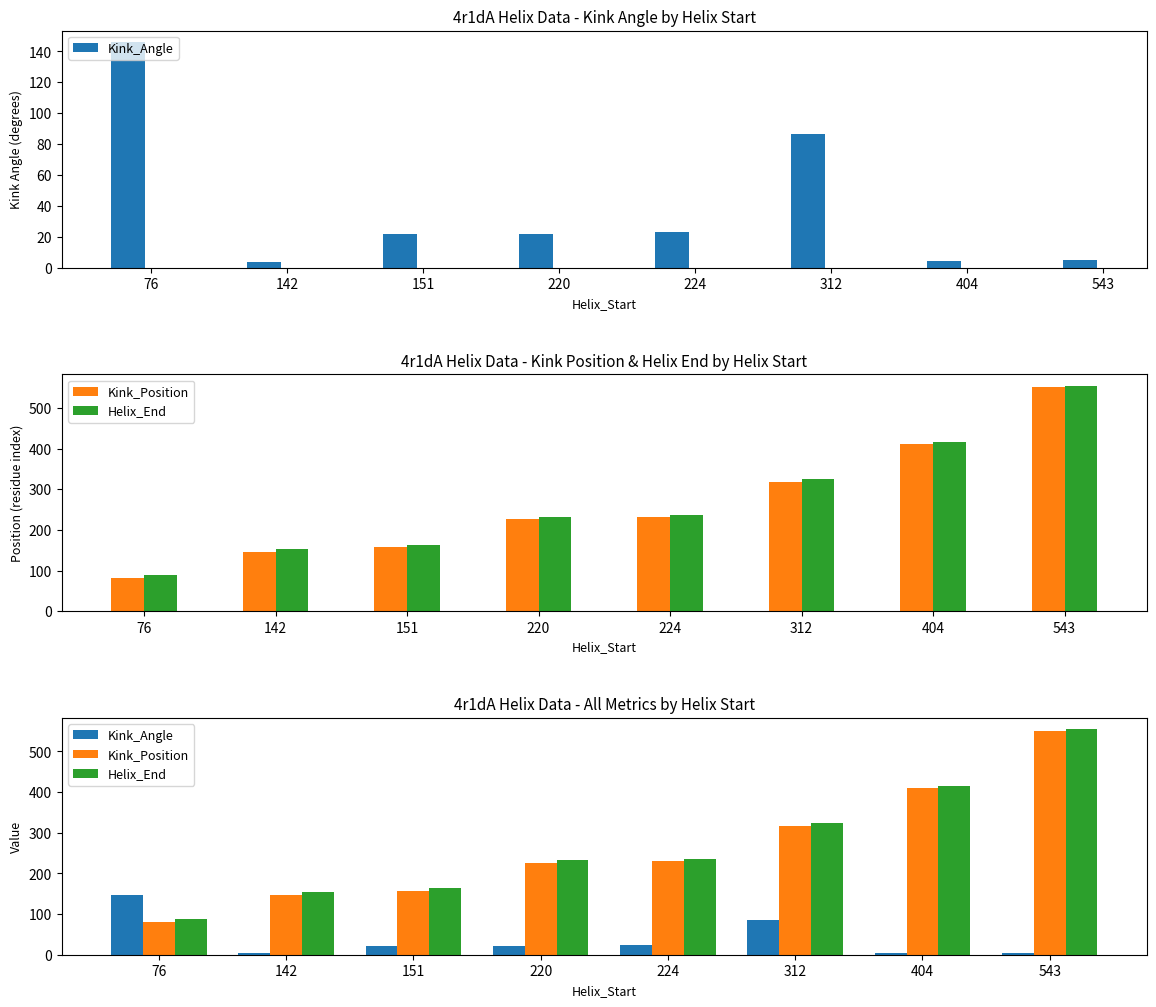

Where does the Helix_End series first go above 236?

312